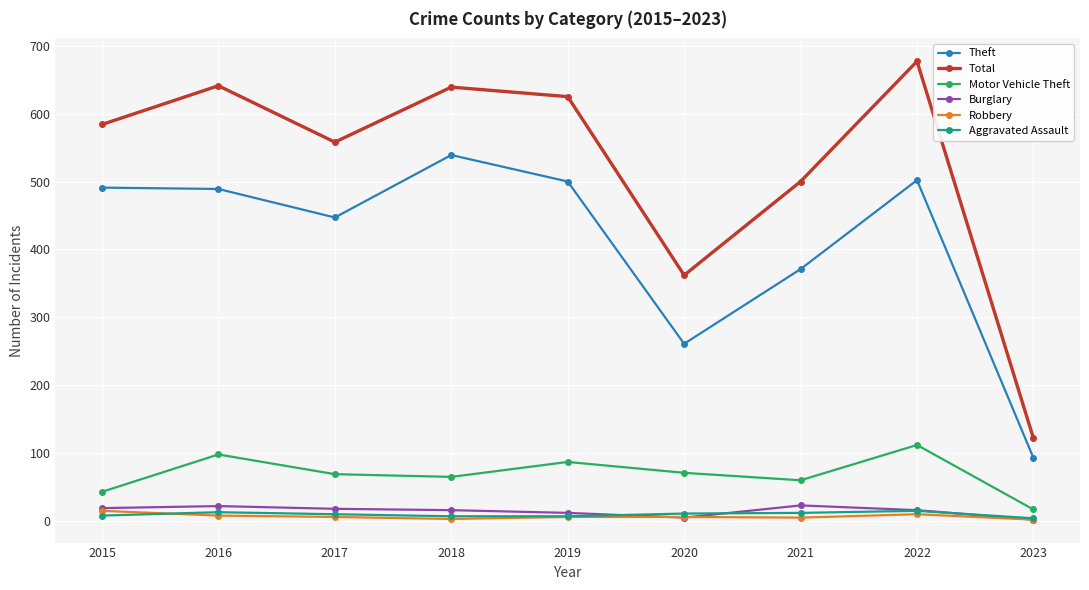

Is the value of Aggravated Assault at 2016 greater than the value of Total at 2022?

No